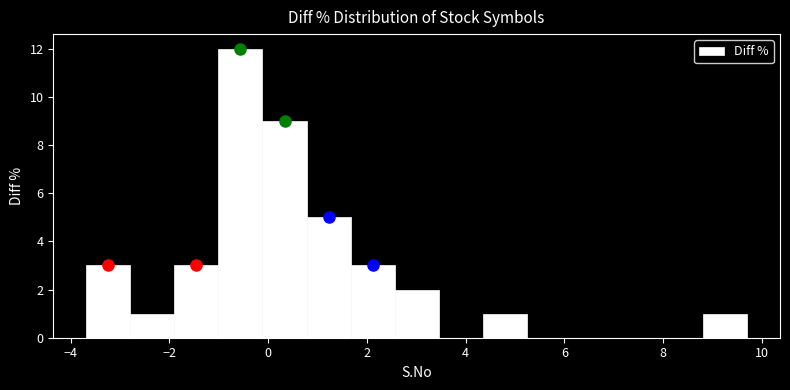

Reading left to right, transcribe this chart: for each bar, give the range it covers on the x-axis and its height. Neither the bar edges nor the heights are printed on the chart, so give them approximately, as read against the axes.

-3.6 to -2.8: 3
-2.8 to -1.8: 1
-1.8 to -1.0: 3
-1.0 to -0.2: 12
-0.2 to 0.8: 9
0.8 to 1.6: 5
1.6 to 2.6: 3
2.6 to 3.4: 2
3.4 to 4.4: 0
4.4 to 5.2: 1
5.2 to 6.2: 0
6.2 to 7.0: 0
7.0 to 8.0: 0
8.0 to 8.8: 0
8.8 to 9.8: 1